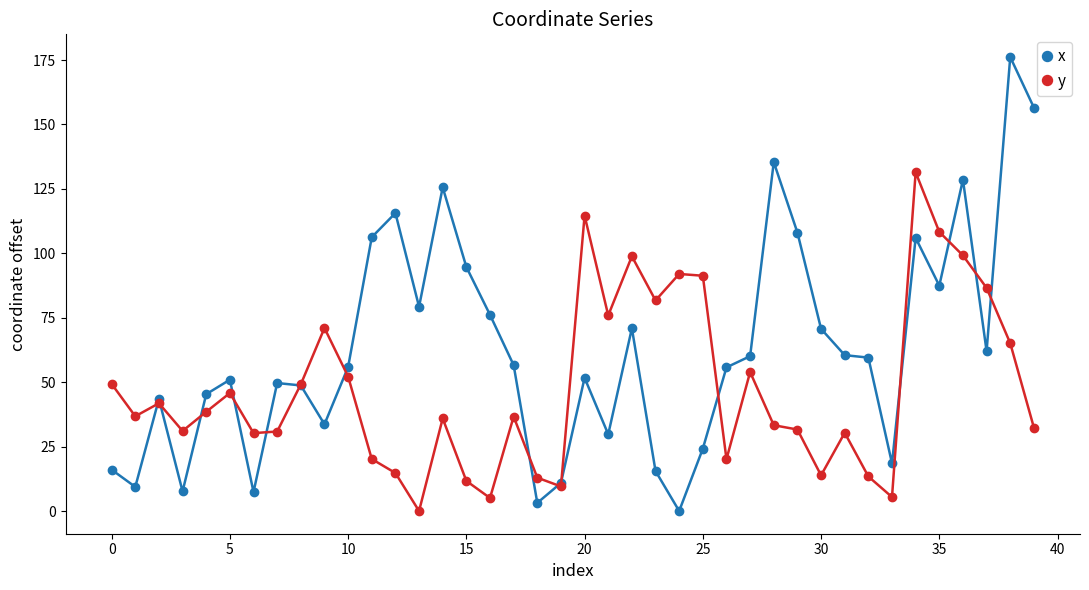

What is the value of the x point at the 31st from the left?

70.7